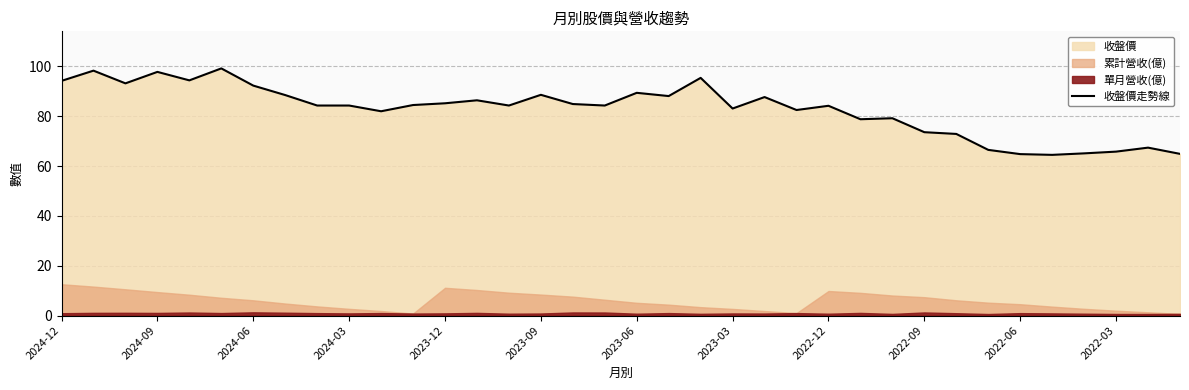

The value of 收盤價走勢線 at 2023-03 is 18.7. True or false?

False